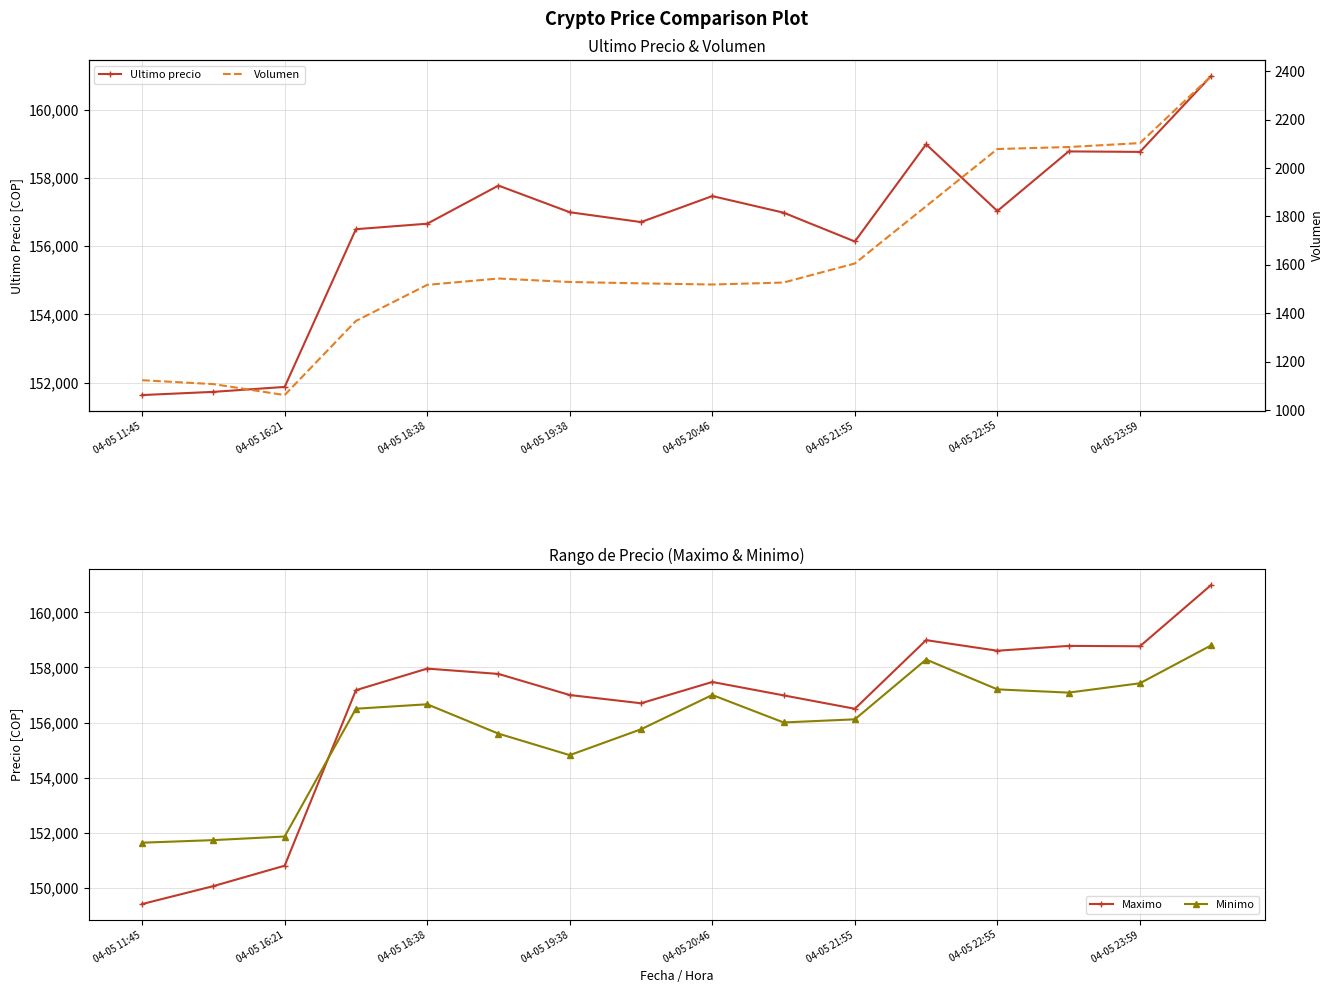

How many lines are shown in the chart?

4